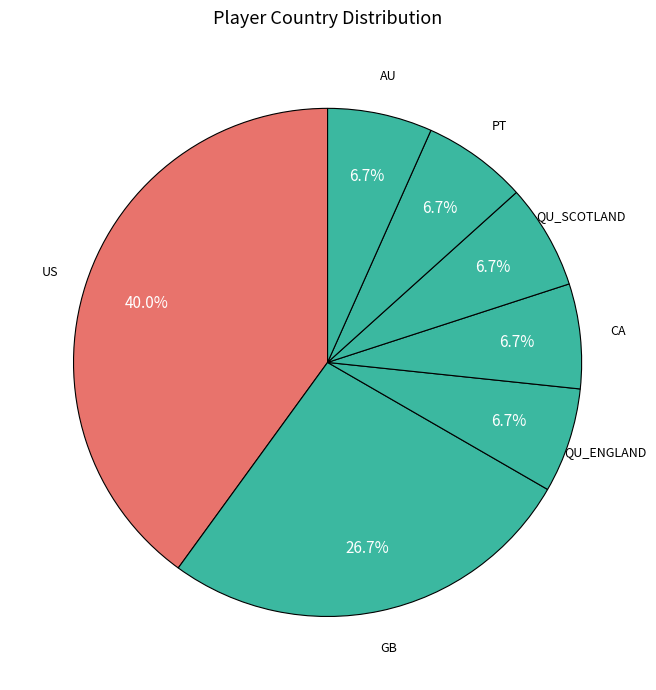

Count the number of slices in the pie.

7